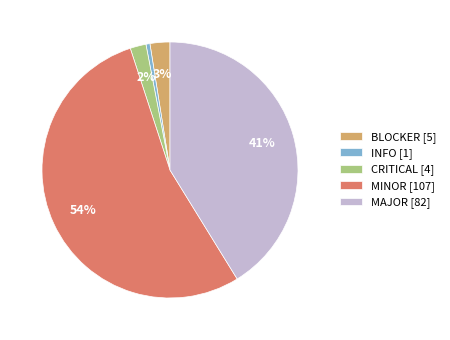

Is INFO the majority of the pie?

No